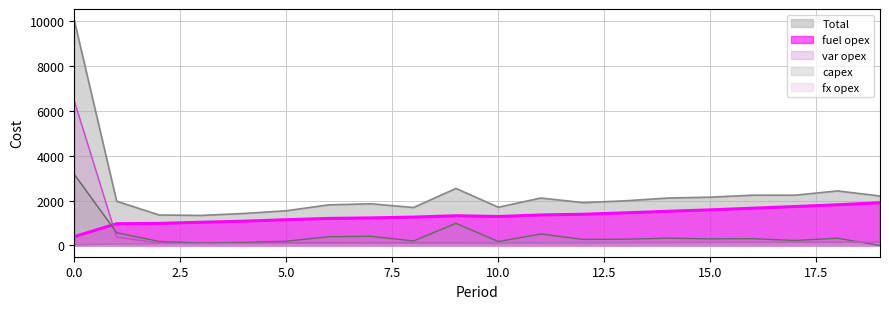

How many series are shown in this chart?

5